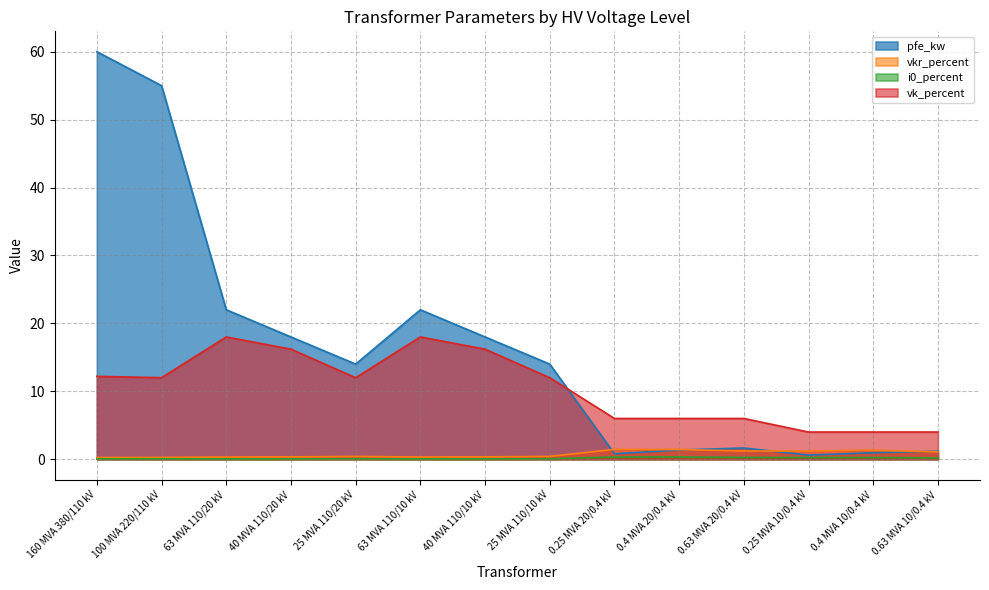

What is the average value of the pfe_kw series?

16.4